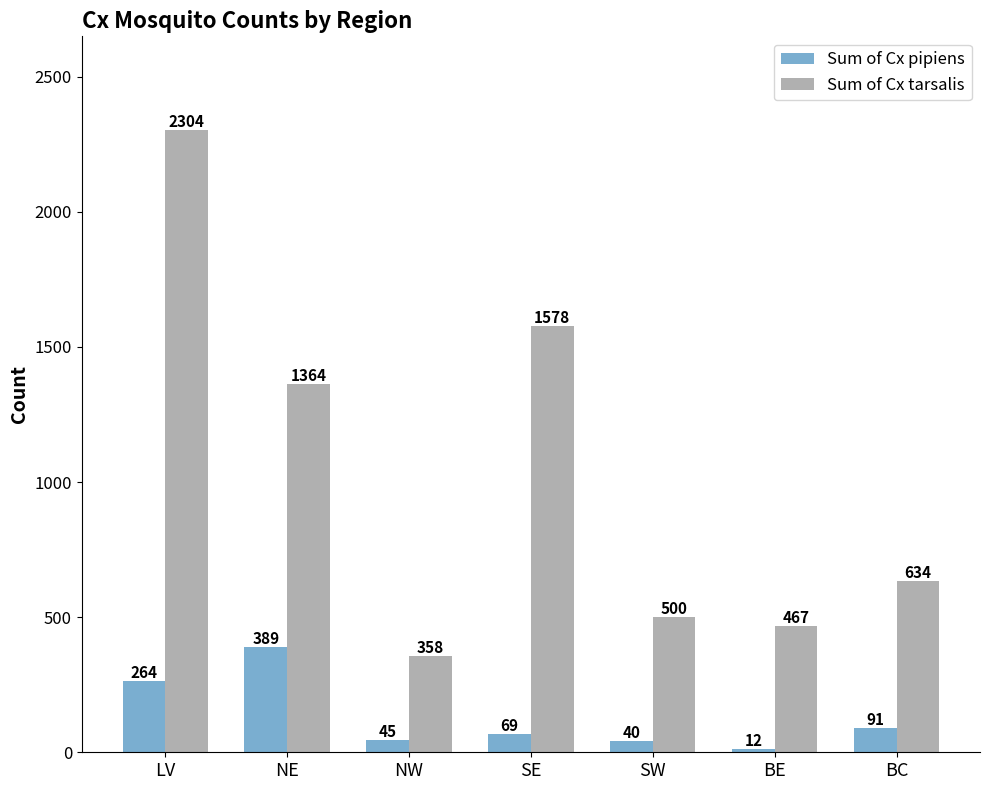

Between NE and SE, which series saw the biggest shift?

Sum of Cx pipiens